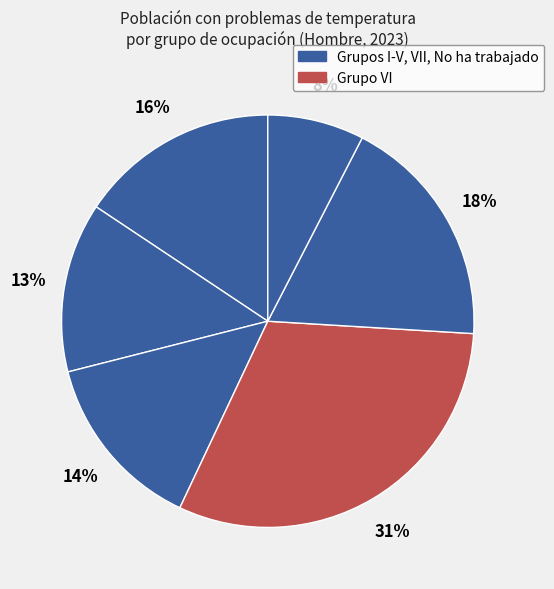

How many slices are in this pie chart?

6